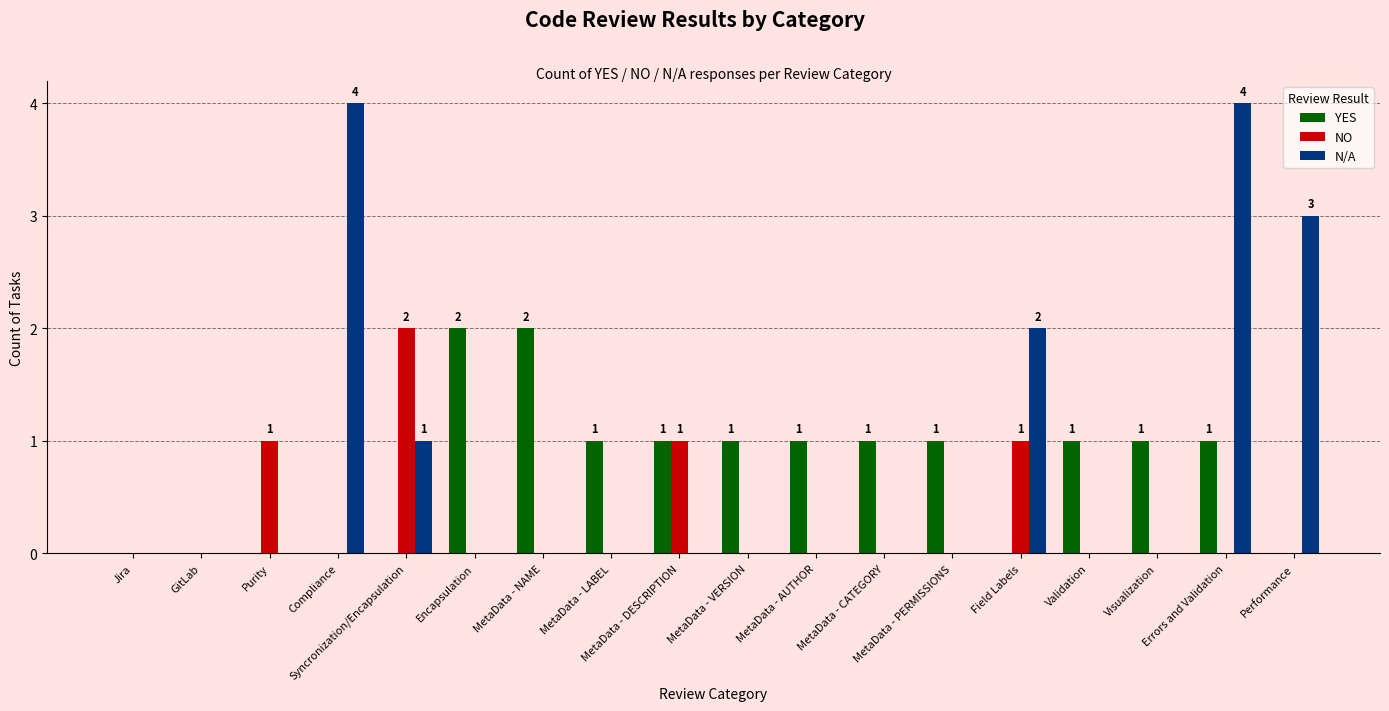

What is the greatest value displayed?

4